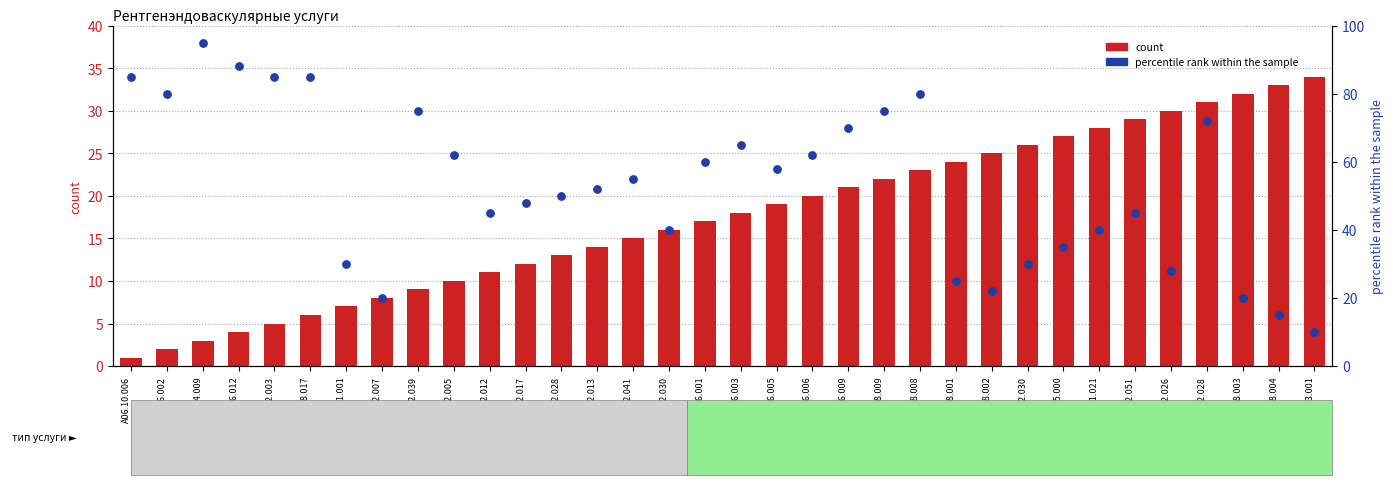

What are all the series names shown in the legend?

count, percentile rank within the sample